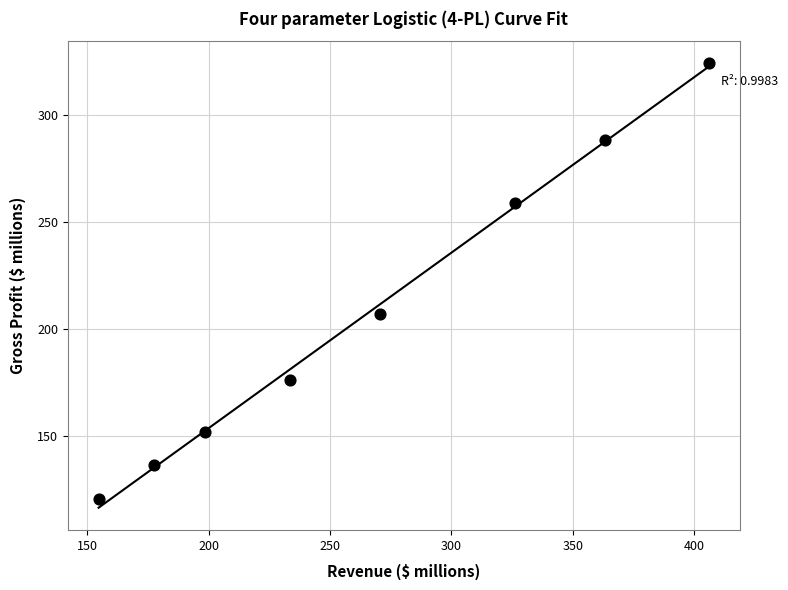

What Y value in the scatter plot is closest to 222?

207.2